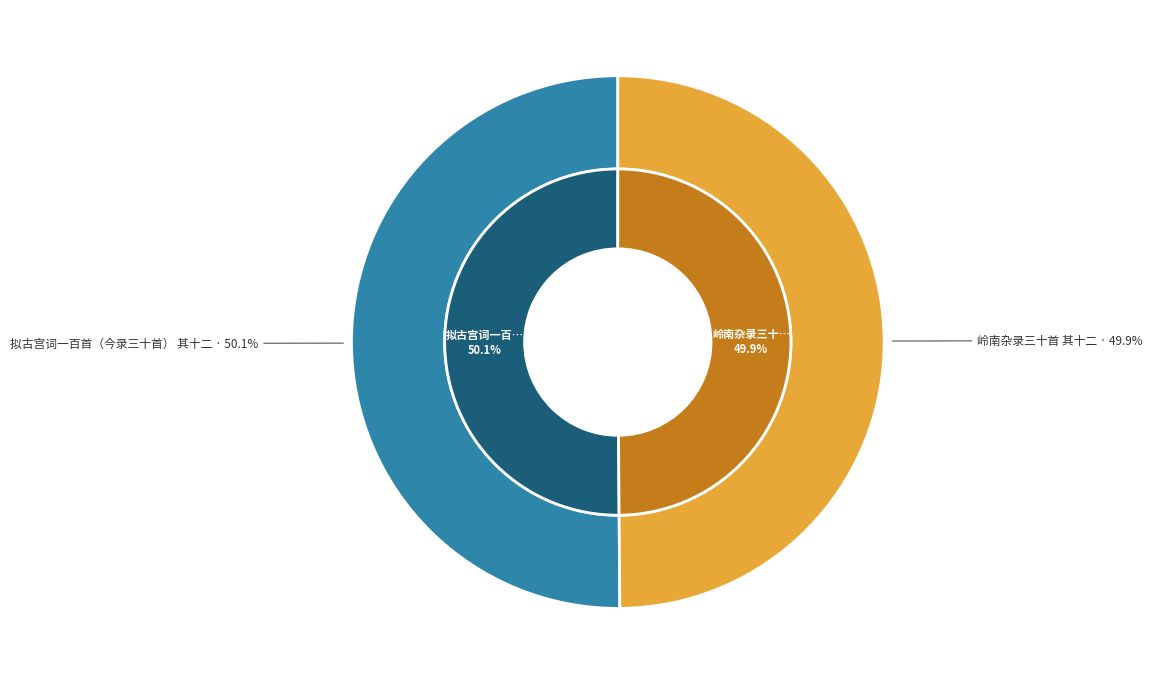

Which slice represents more than half of the pie?

拟古宫词一百首（今录三十首） 其十二